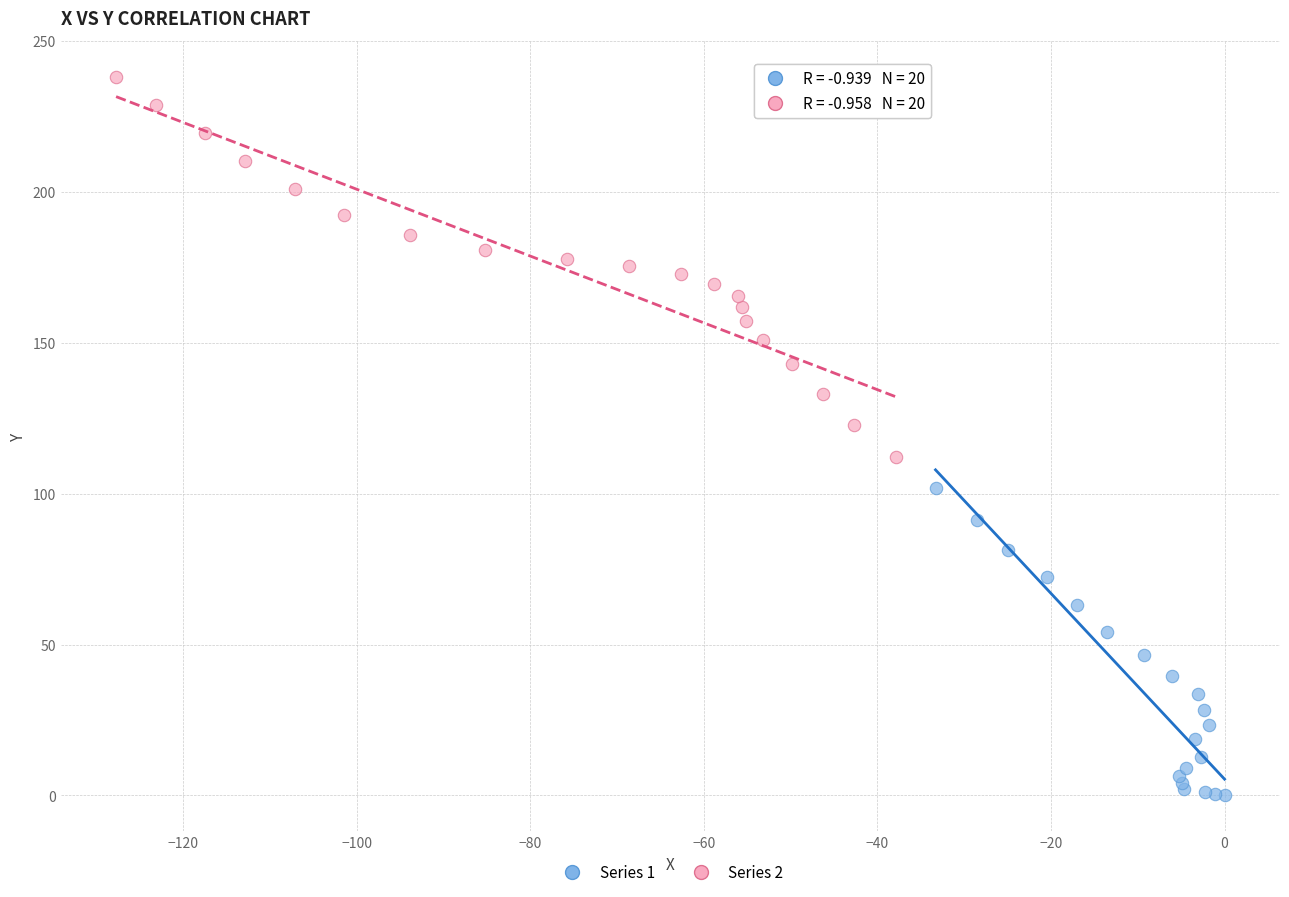

Which series contains the highest Y value?

Series 2